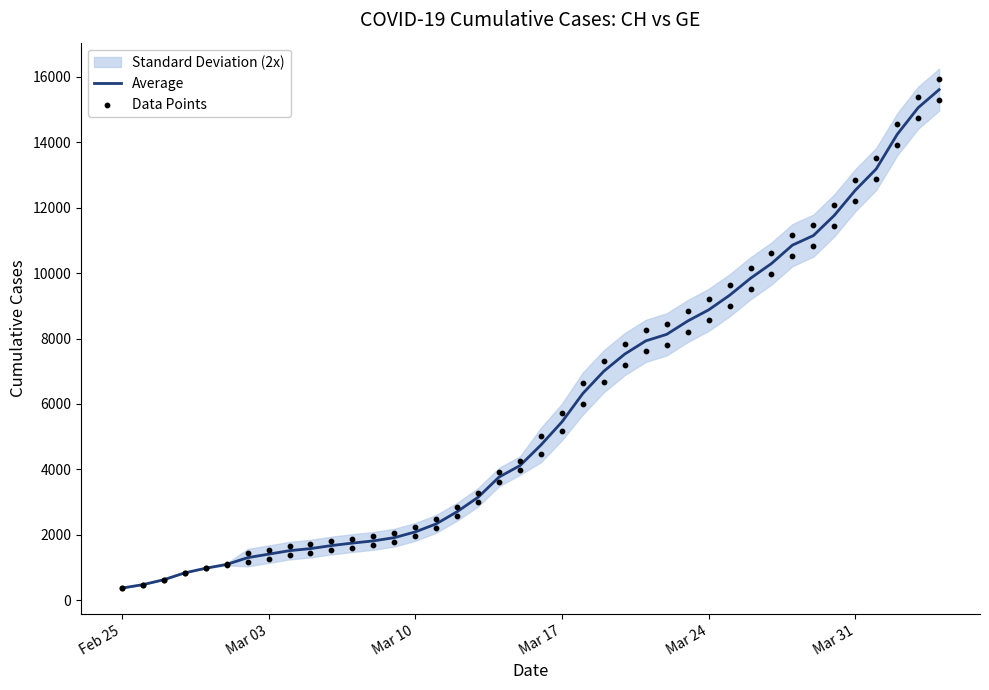

At how many categories does at least one series exceed 731?

37